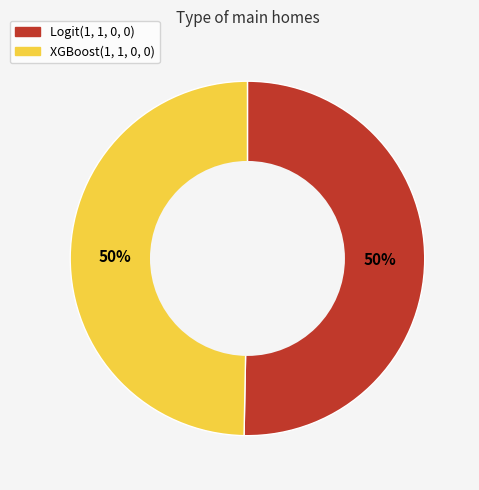

To the nearest percent, what is the average slice percentage?

50%